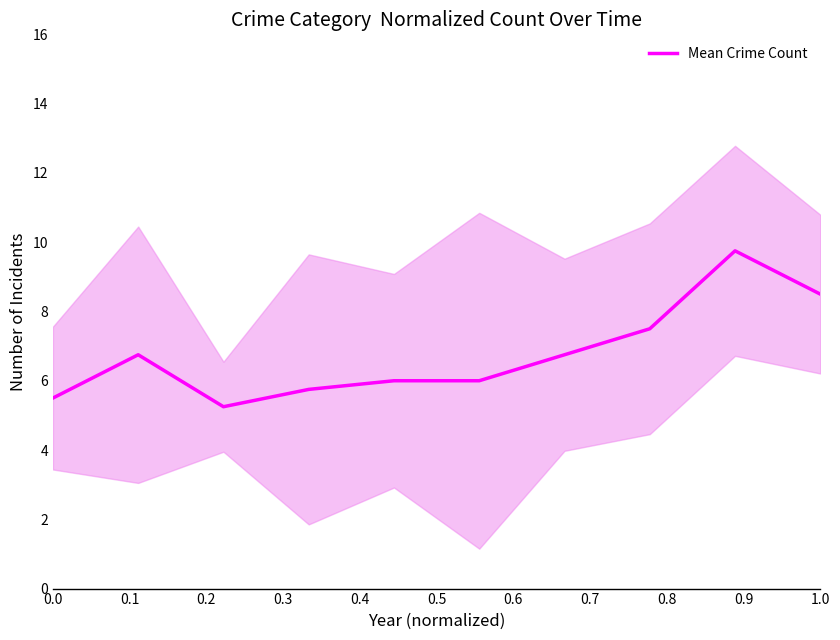

True or false: there are more than 1 points higher than both neighbors.

True